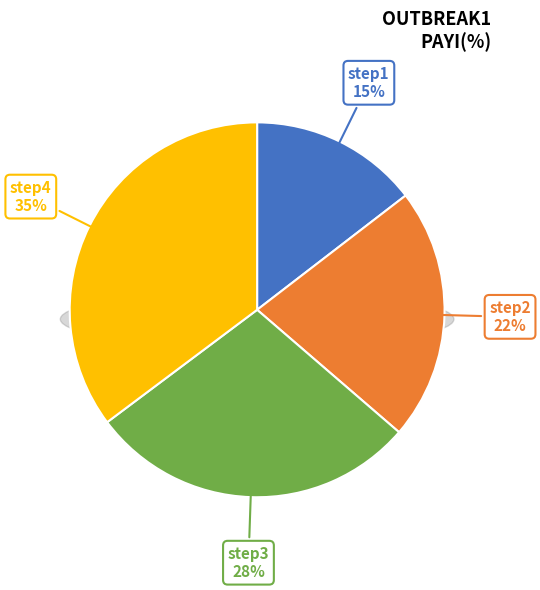

What portion of the pie excludes step4?

64.8%